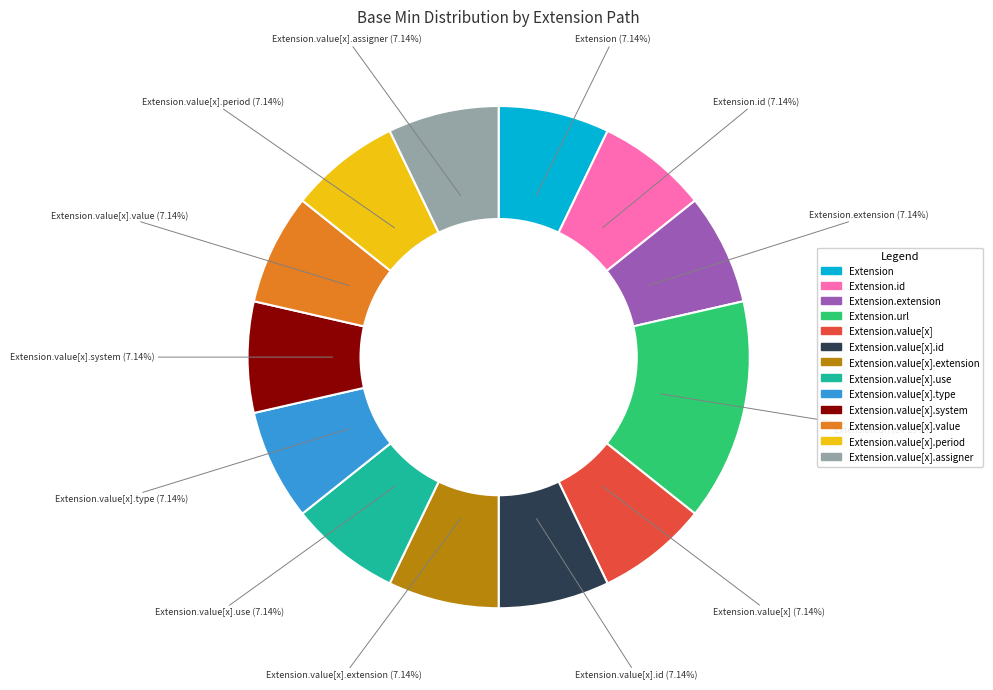

Is there a majority slice in this chart?

No